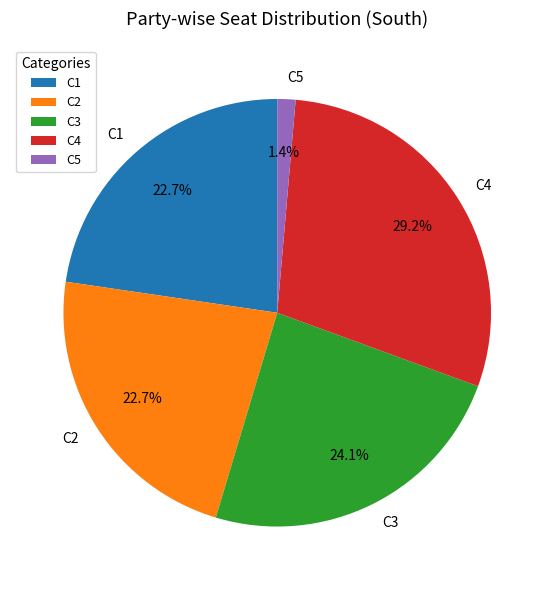

To the nearest percent, what is the difference between the largest and smallest slice percentages?

28%